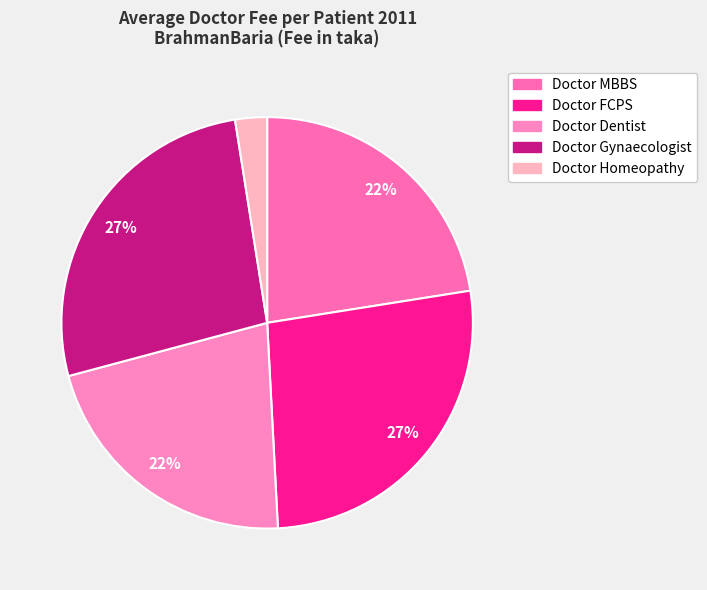

Is there a majority slice in this chart?

No